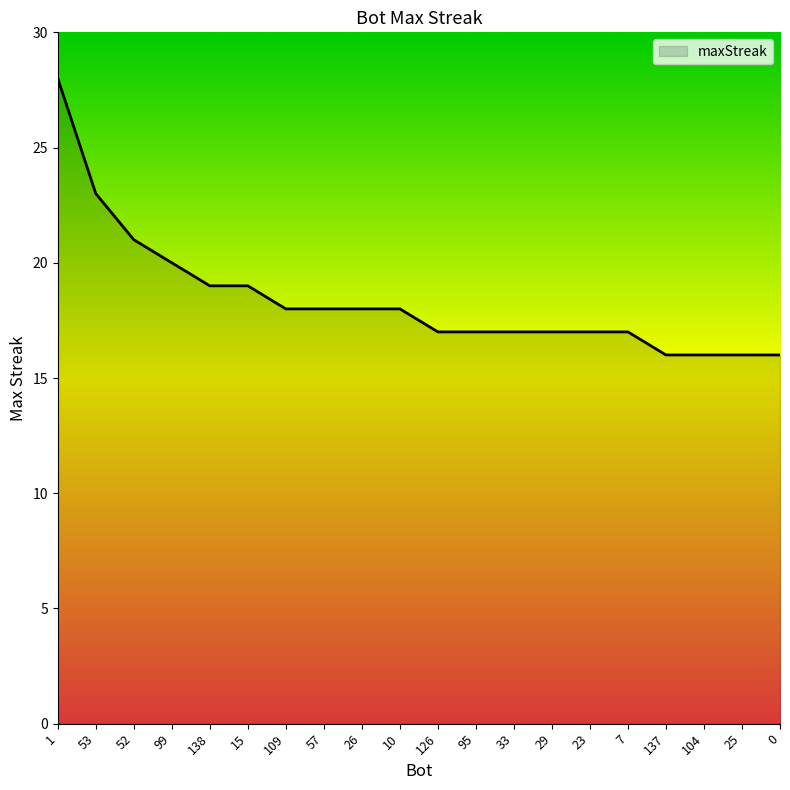

Approximately how many times larger is the value at 33 compared to 138?

0.9